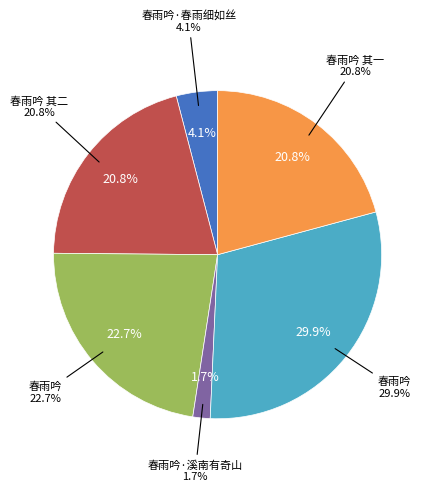

To the nearest percent, what is the average slice percentage?

17%